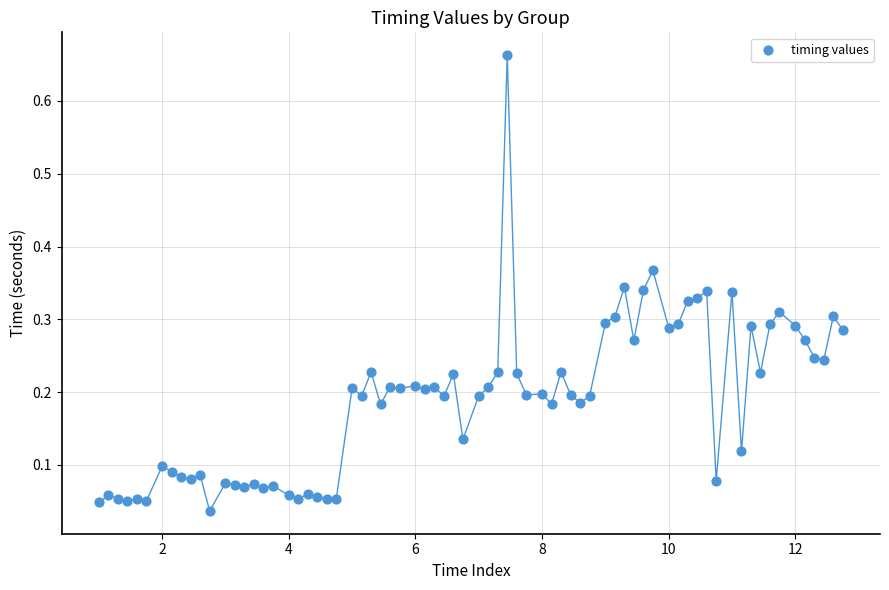

What is the range of X values (max minus min)?

11.8